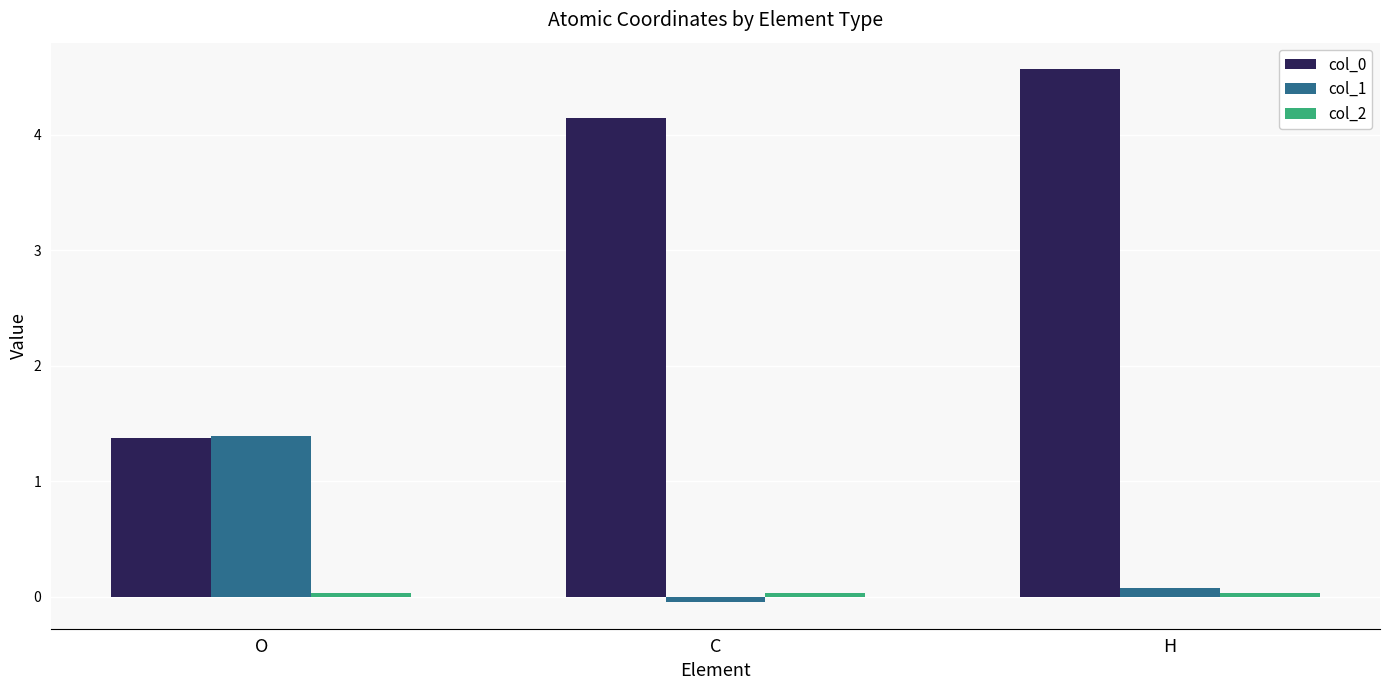

List the labels in order of col_1 value, smallest first.

C, H, O